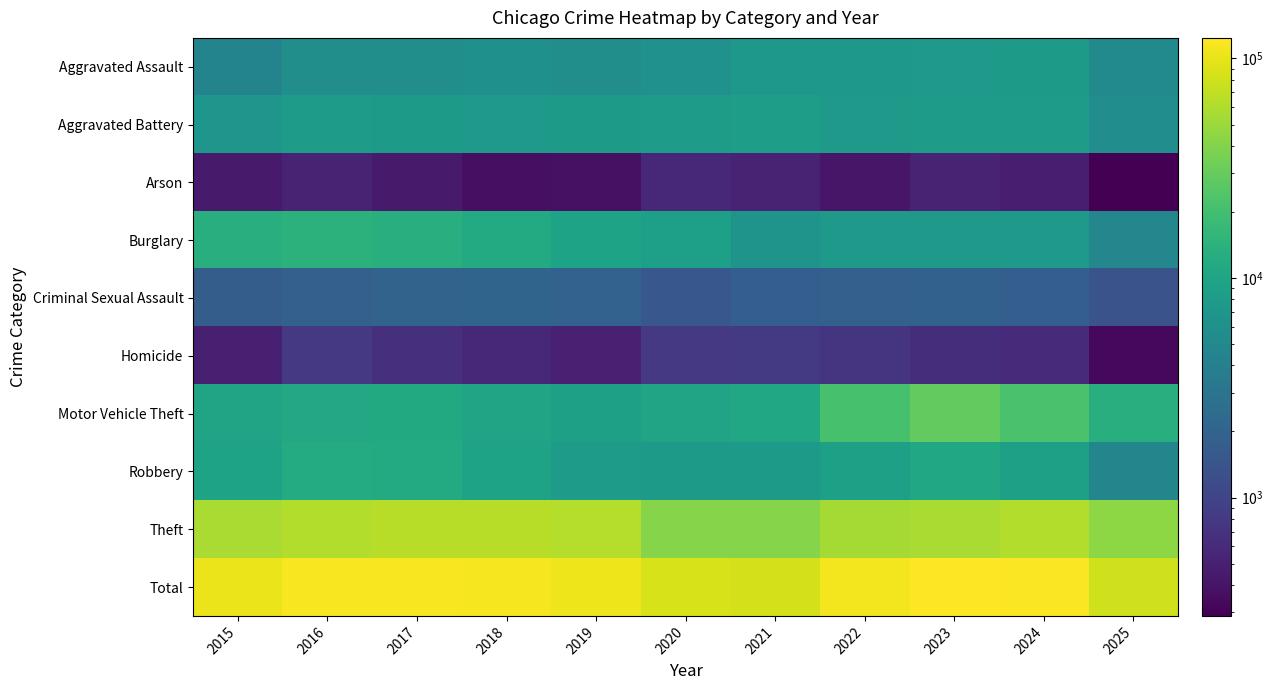

What is the minimum value shown in the chart?

289